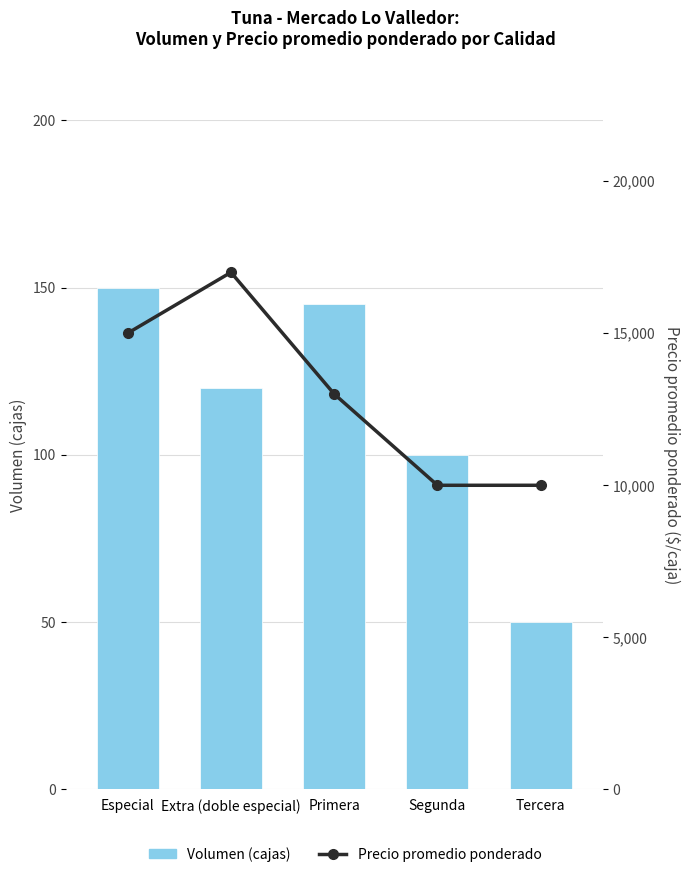

Reading left to right, what are all the values shown in this chart?

Volumen (cajas): 150	120	145	100	50
Precio promedio ponderado ($/caja): 15000	17000	13000	10000	10000